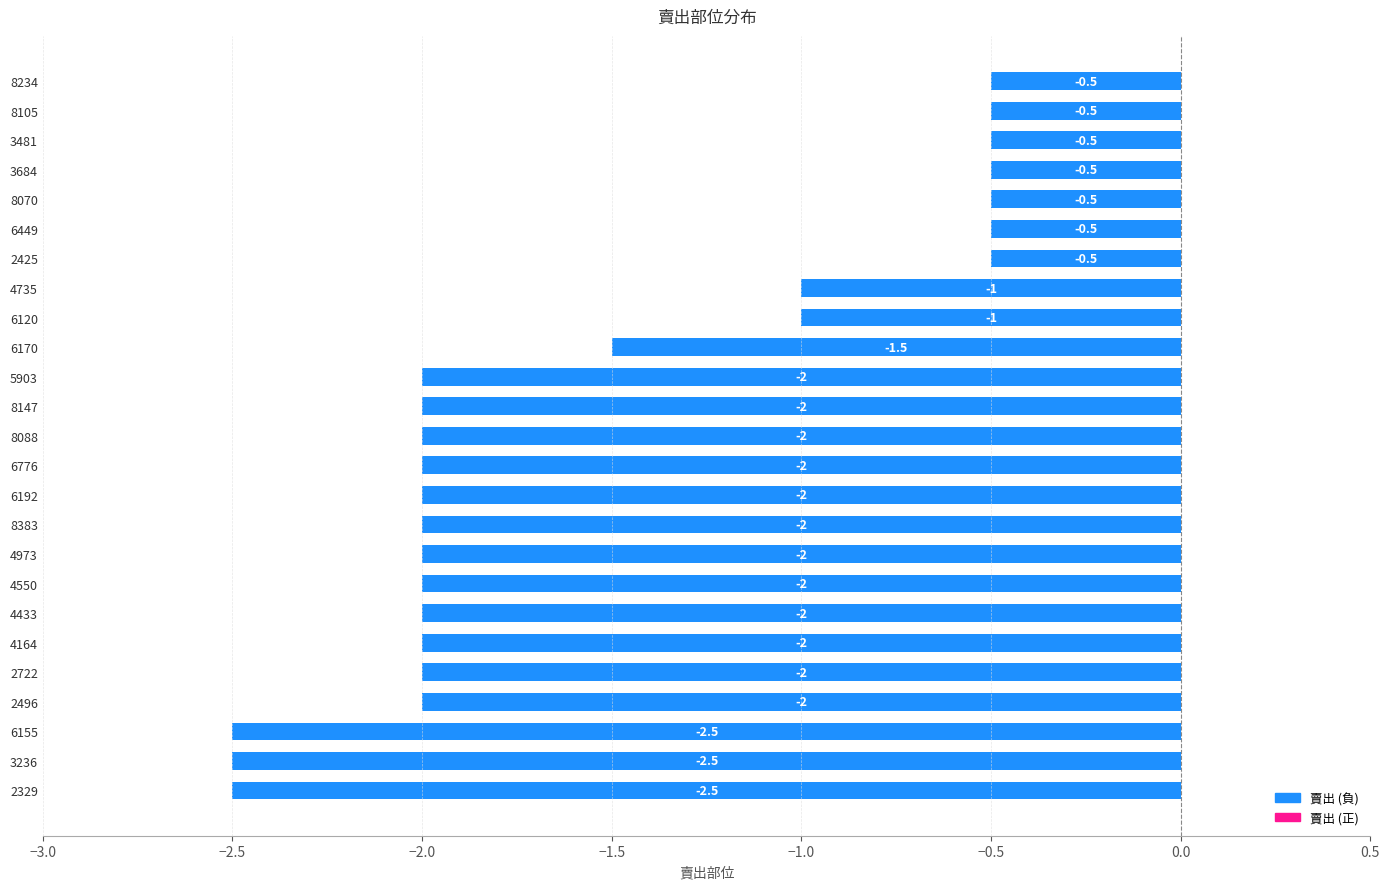

What is the value of the 19th bar from the left?

-2.0